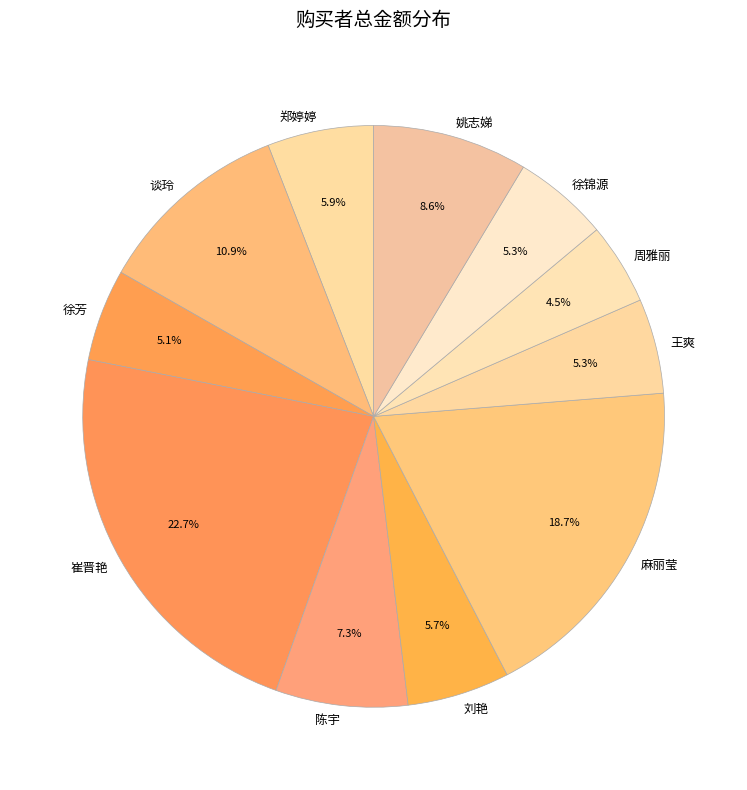

To the nearest percent, what is the difference between the largest and smallest slice percentages?

18%